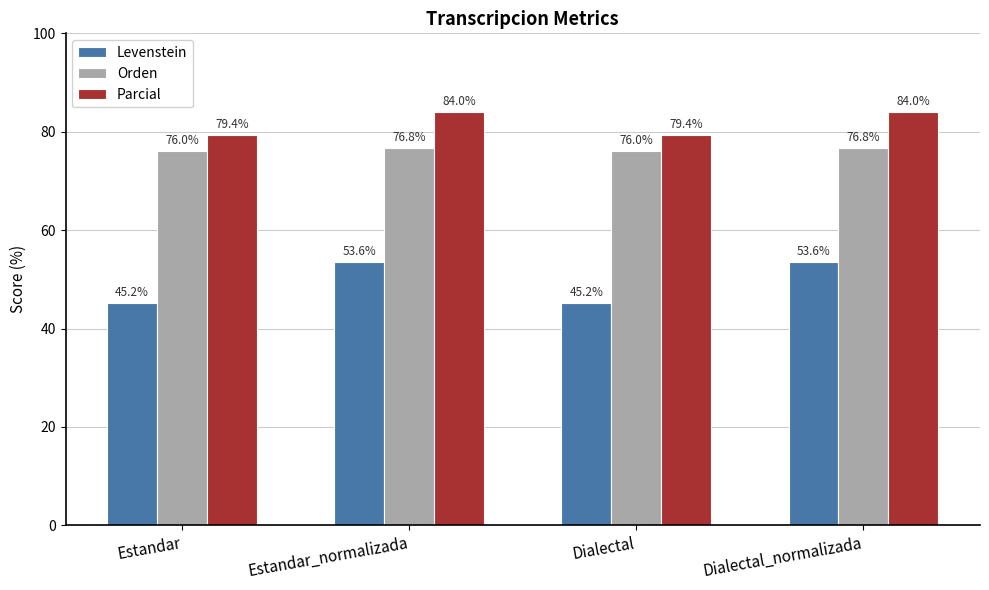

What is the difference between the maximum and minimum values in the Orden series?

0.7